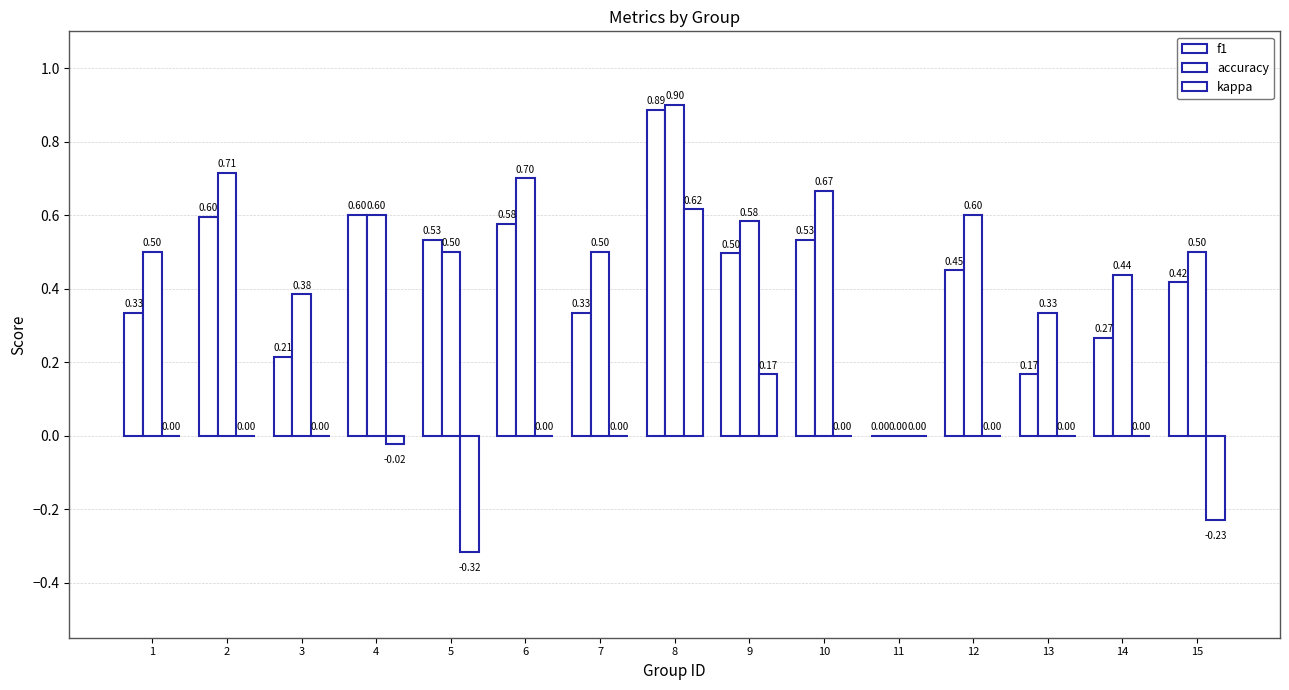

Which series has the largest range (max minus min)?

kappa